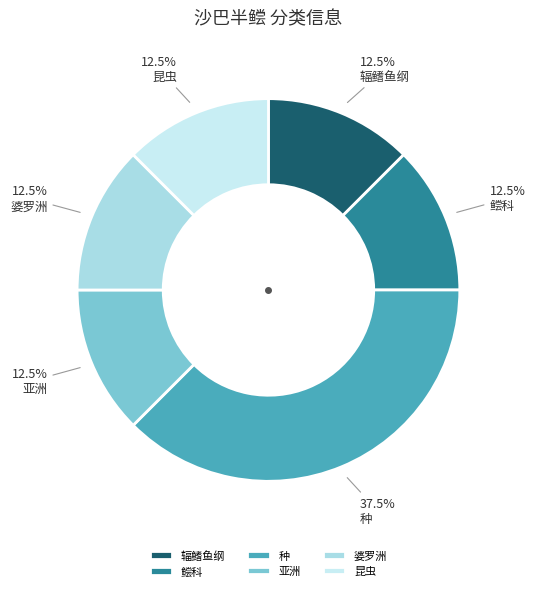

How much of the chart is everything except 鲿科?

87.5%